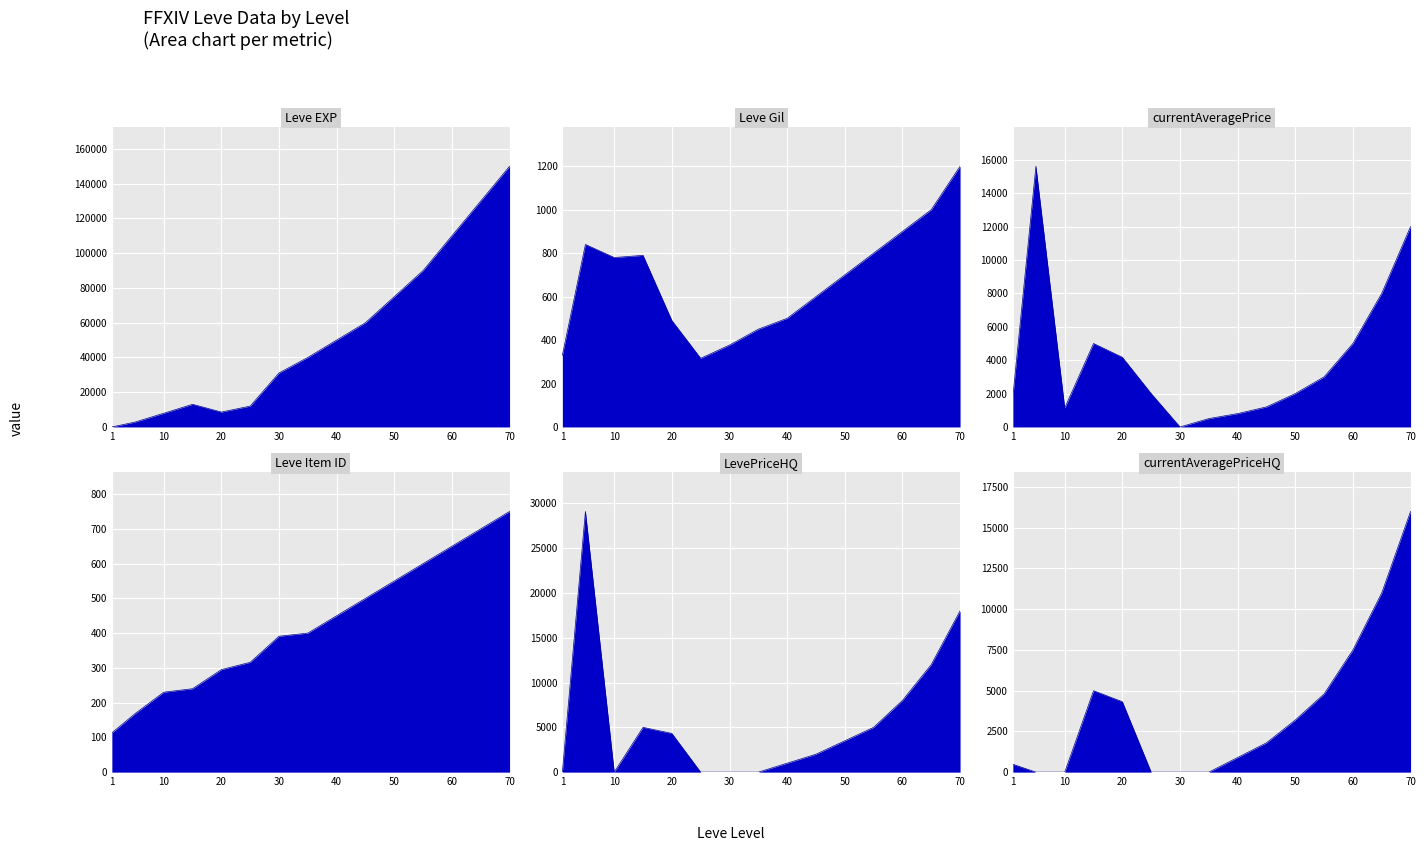

What is the value of the currentAveragePrice point at the 8th from the left?

500